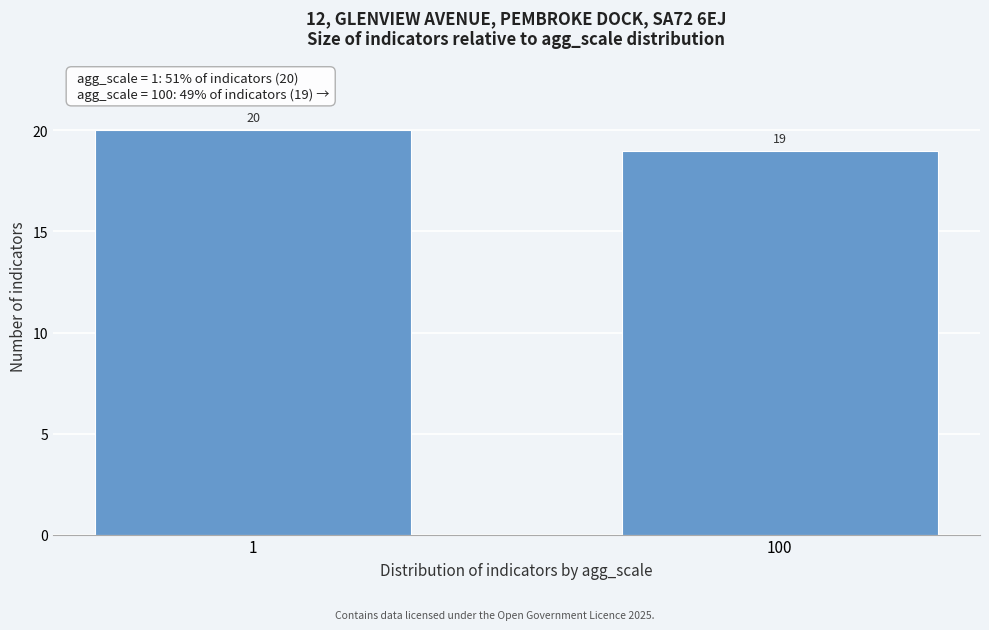

Reading left to right, list all the values displayed in this chart.

20	19